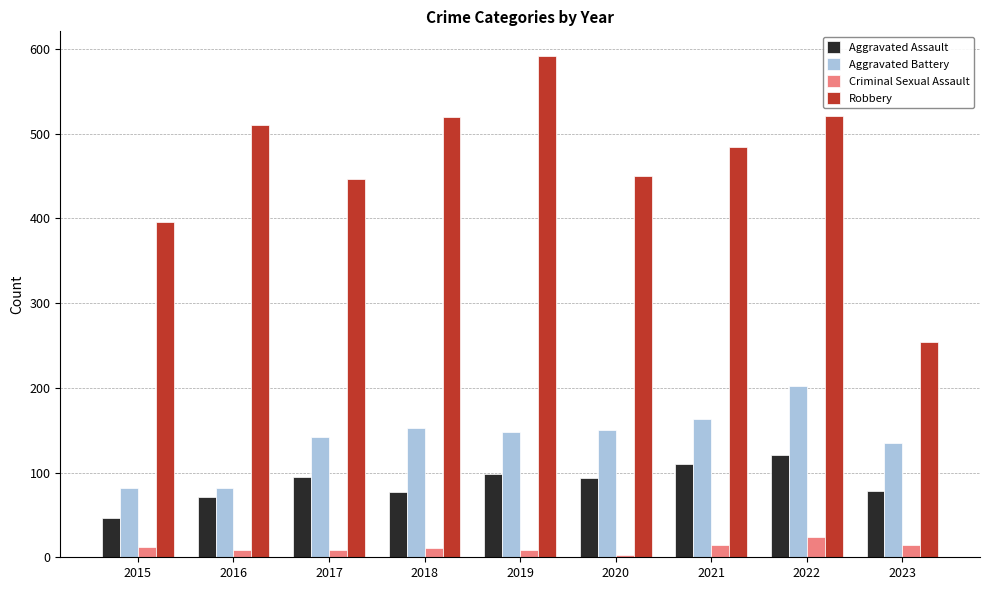

How many bars are there in each group?

4